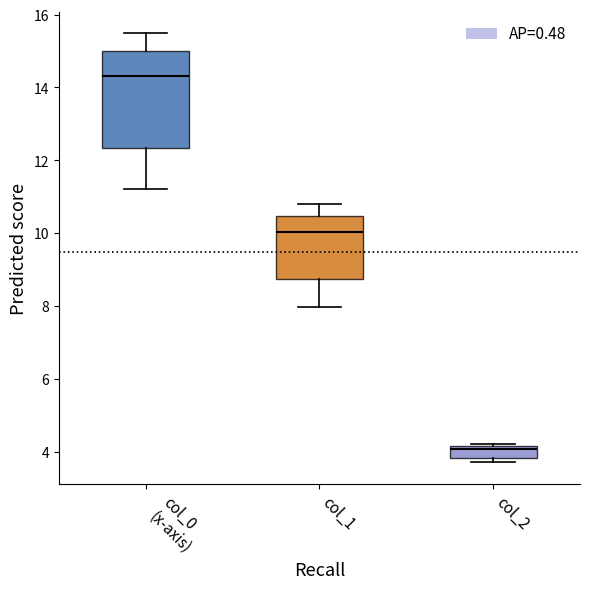

Where is the upper edge of the box for col_2 on the y-axis? The values are not printed on the chart, so give them approximately, as read against the axis.

4.2